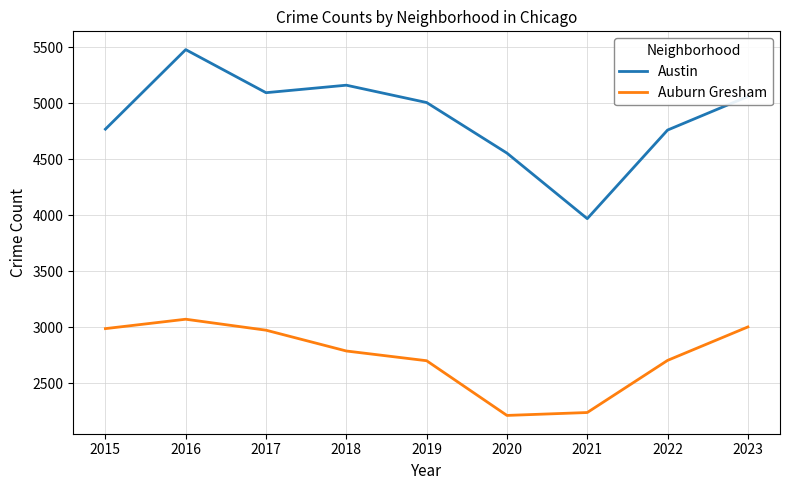

Does the chart display data point markers on the line(s)?

No